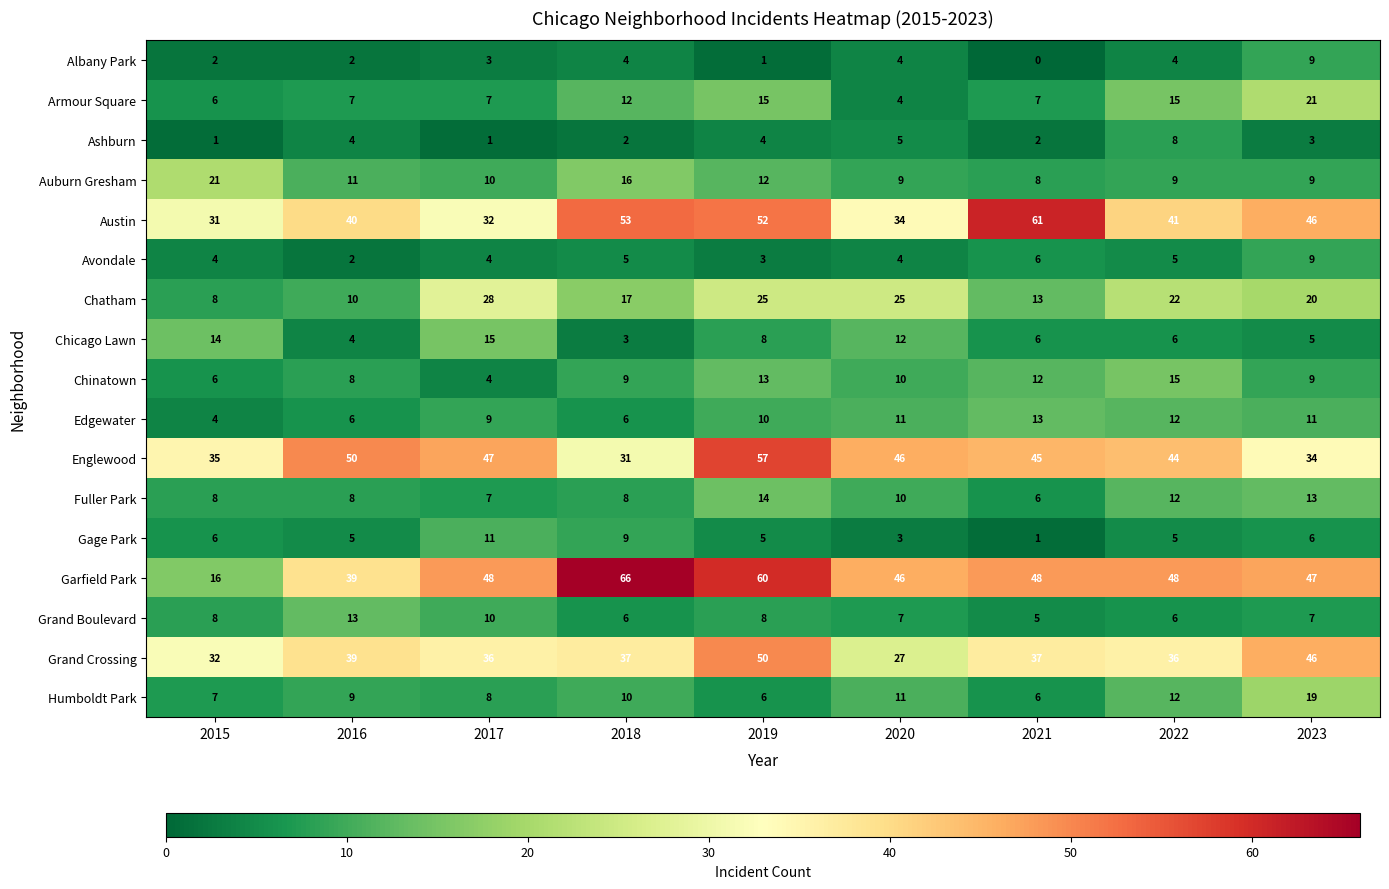

At which category is the sum across all series the highest?

2019